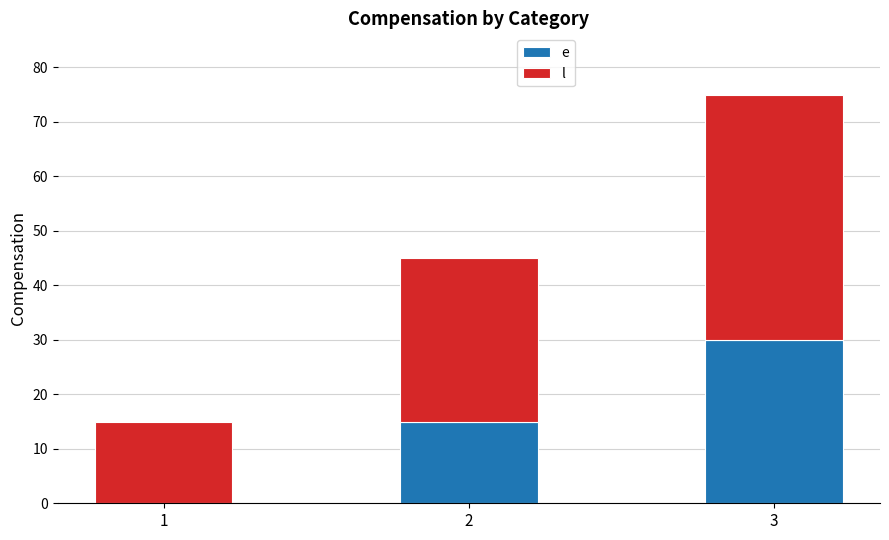

Count the number of data series in this chart.

2